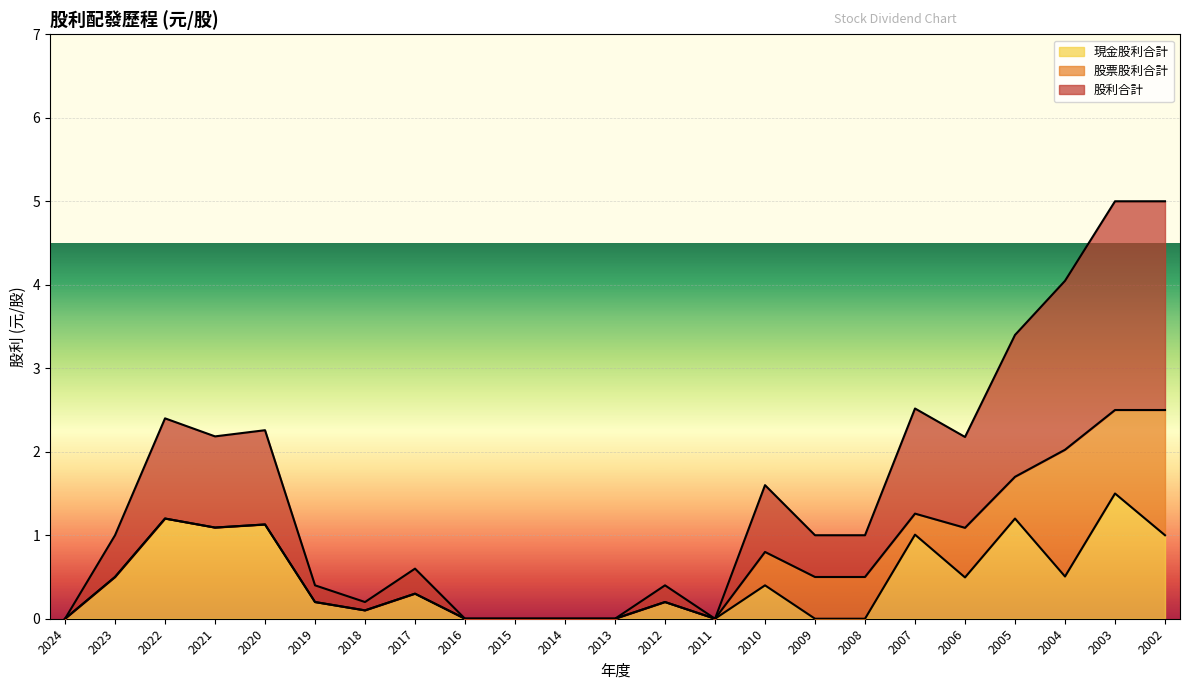

True or false: 現金股利合計 and 股利合計 intersect in this chart.

False